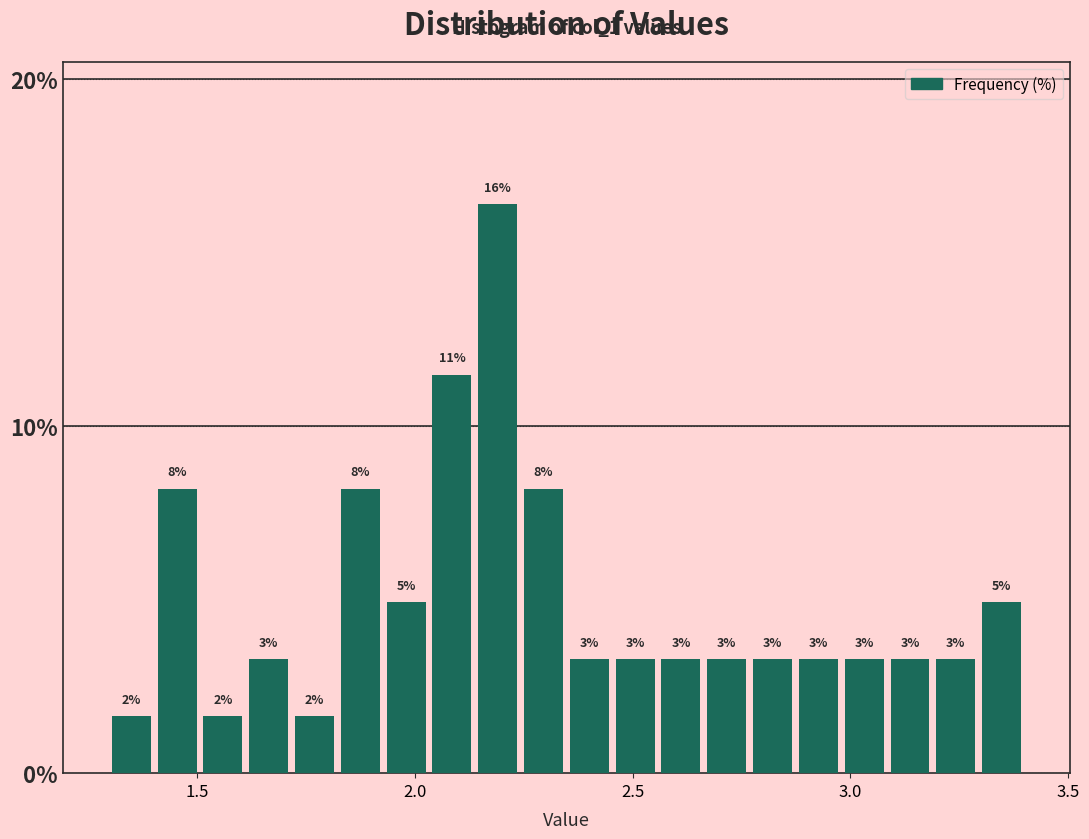

Around what value on the x-axis is the tallest bar? Give the approximate position of its centre, as read against the axis.

2.20